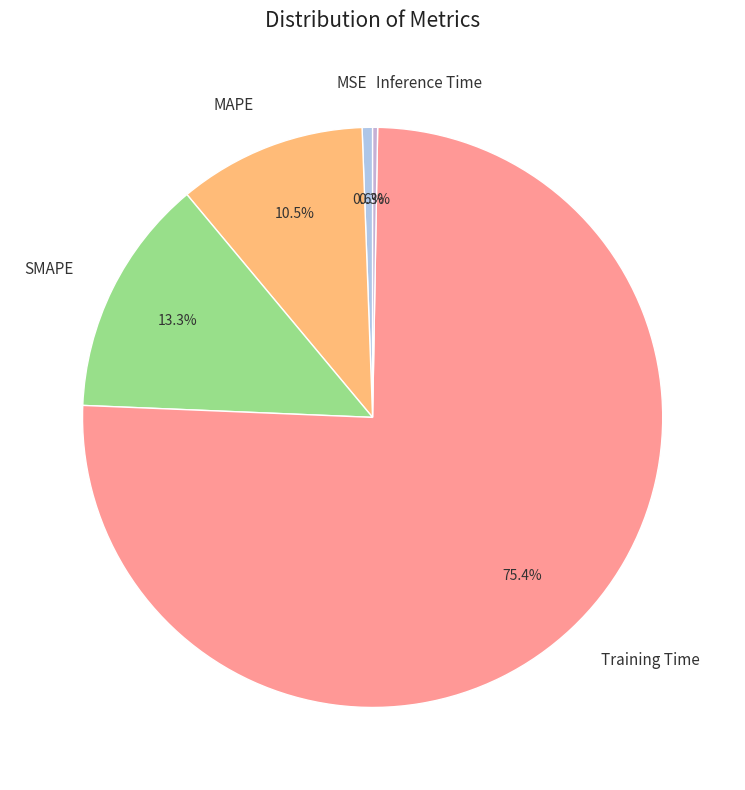

Is it true that Inference Time is 7% of the pie?

False